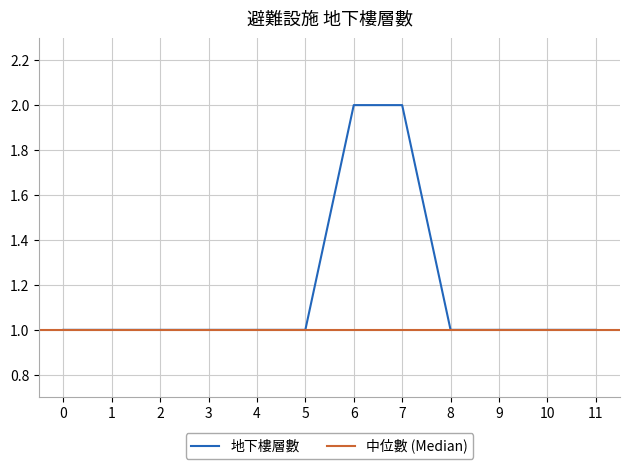

What is the difference between the maximum and minimum values?

1